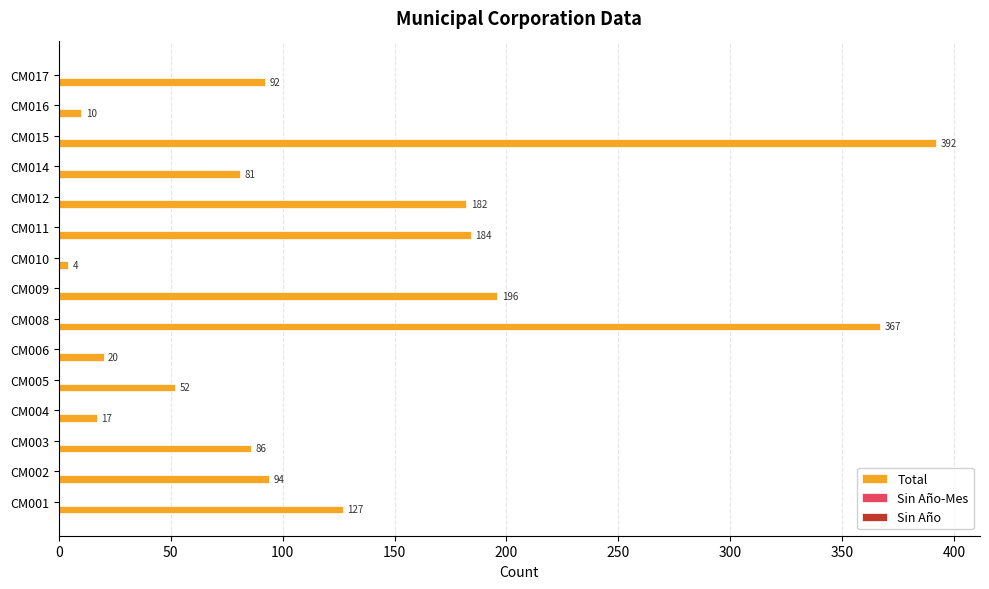

Reading top to bottom, transcribe all the data shown in this chart.

92	10	392	81	182	184	4	196	367	20	52	17	86	94	127